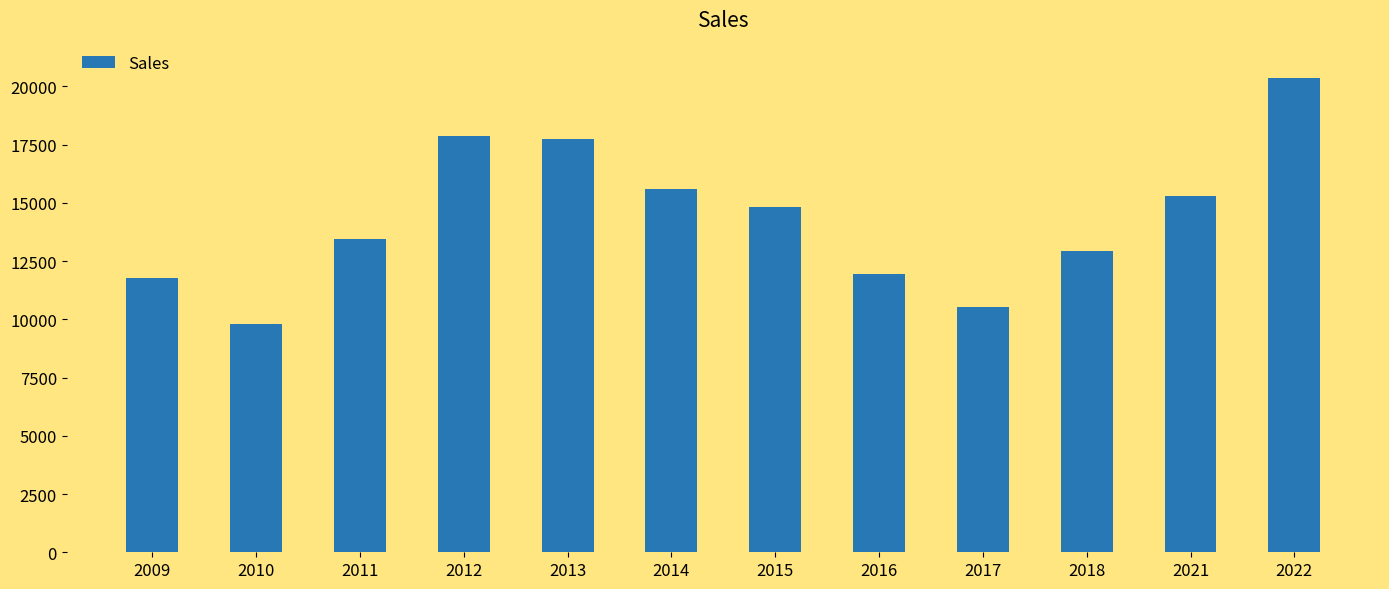

How many series are shown in this chart?

1